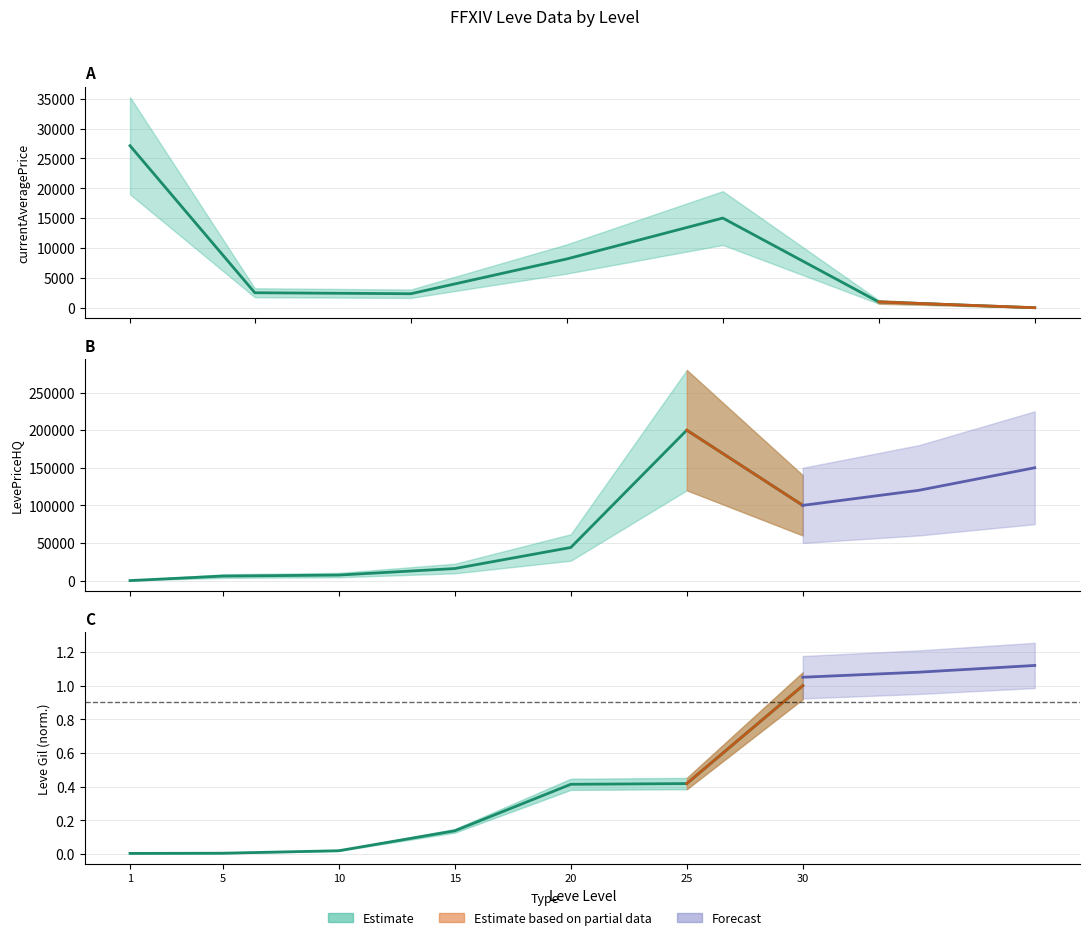

Is the value of LevePriceHQ at 5 greater than the value of currentAveragePrice at 30?

Yes